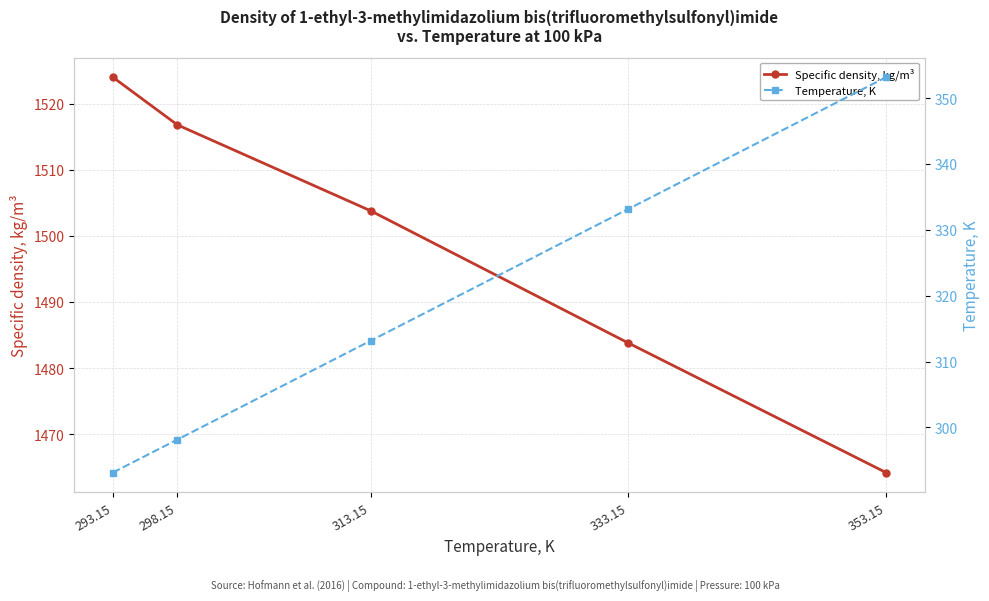

Rank the categories by Specific density, kg/m³ value from highest to lowest.

293.15, 298.15, 313.15, 333.15, 353.15